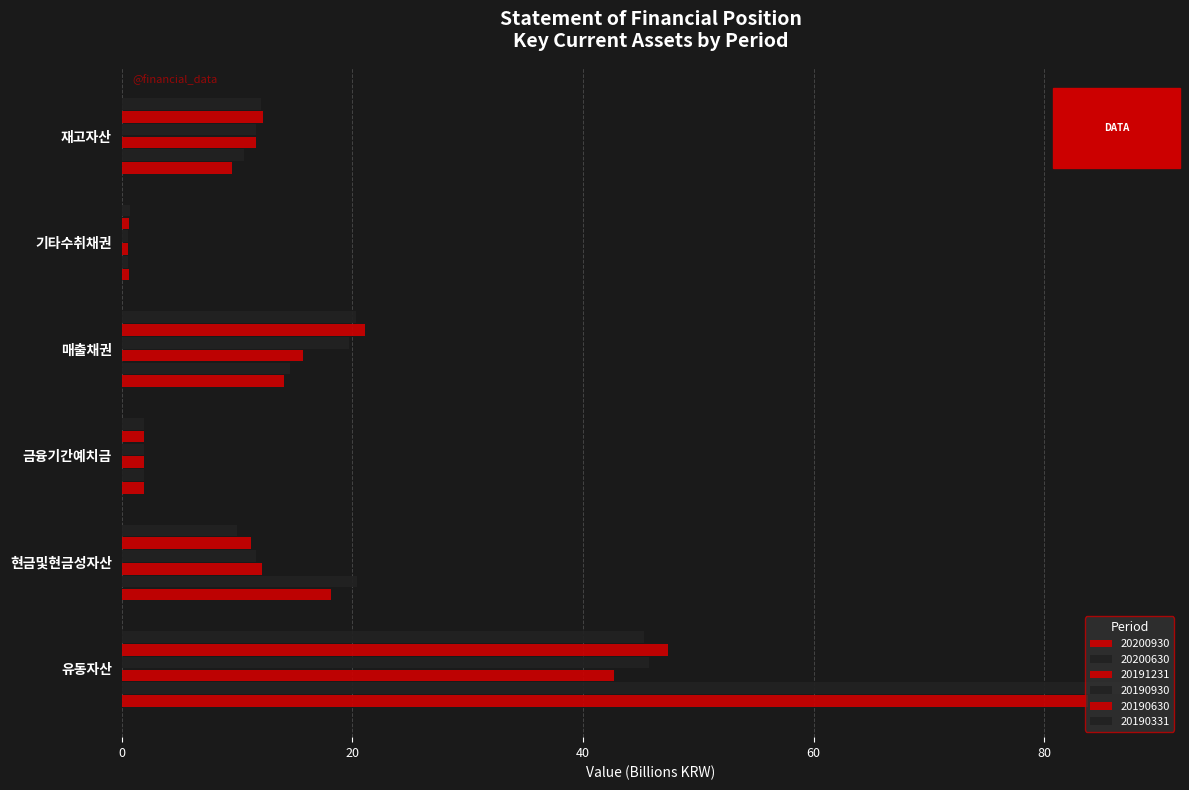

How many data points in 20190930 are above 11?

4